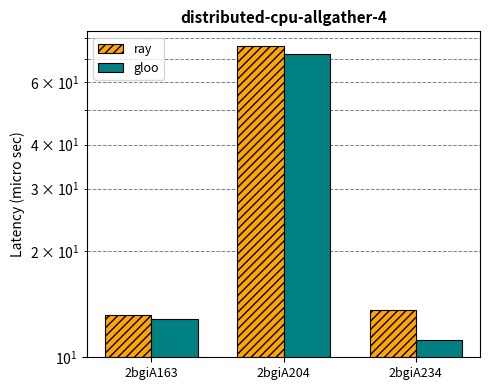

The value of gloo at 2bgiA163 is 12.8. True or false?

True